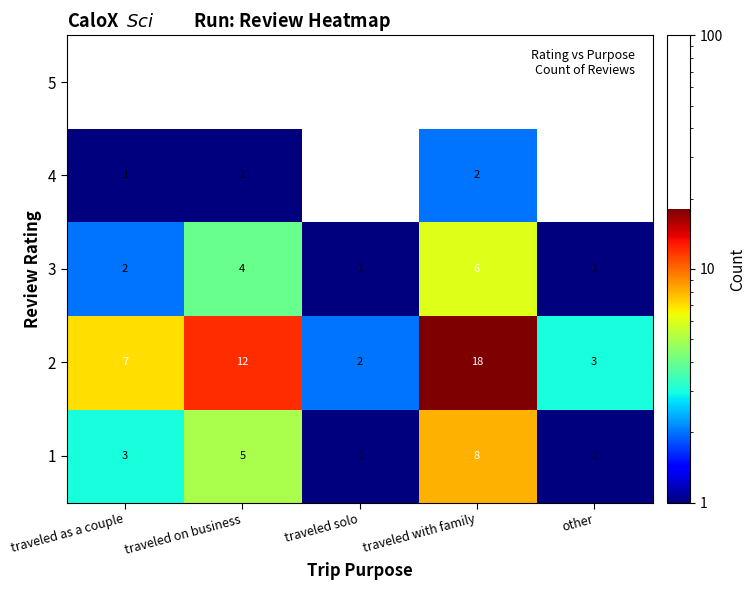

The value of 1 at traveled on business is 5. True or false?

True